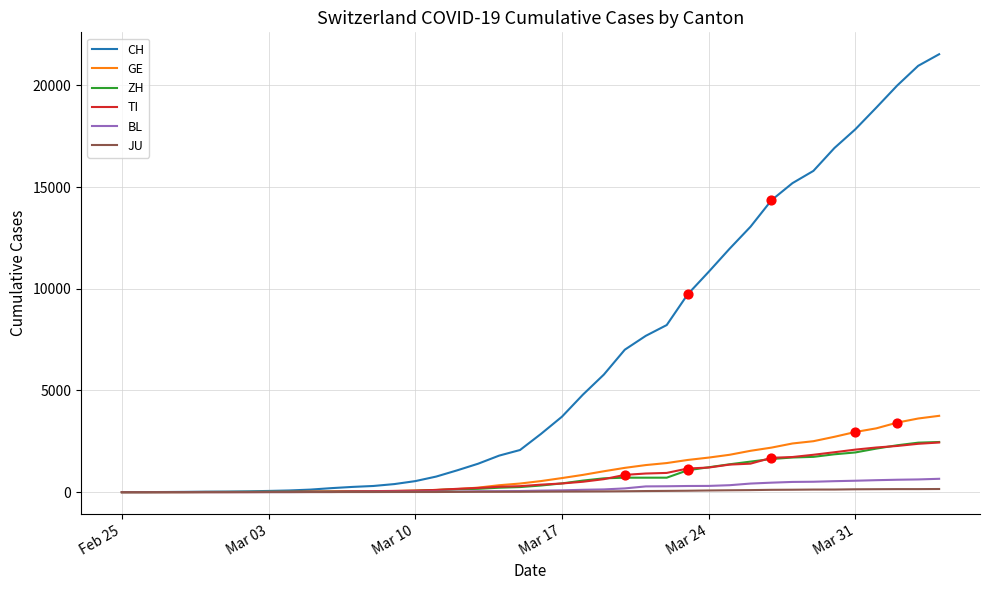

Which series has the largest total across all categories?

CH